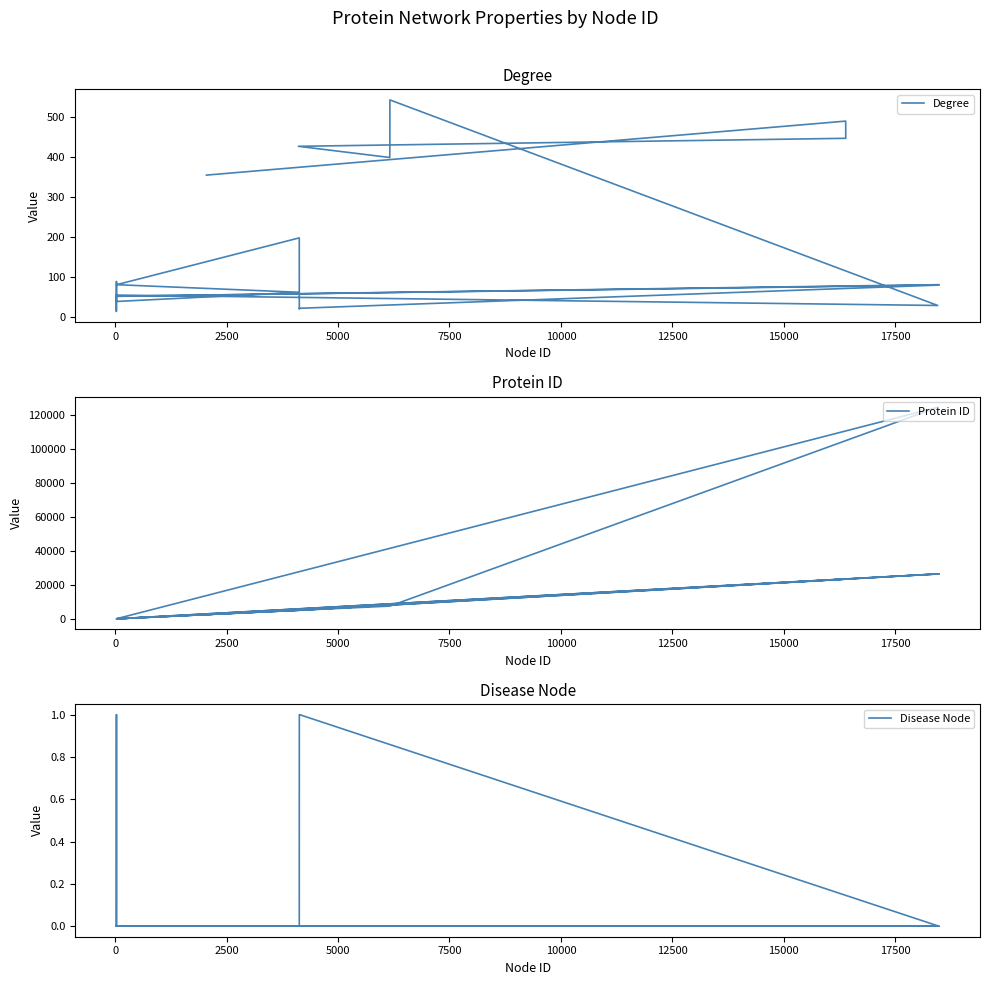

True or false: Protein ID and Disease Node cross at least once.

False